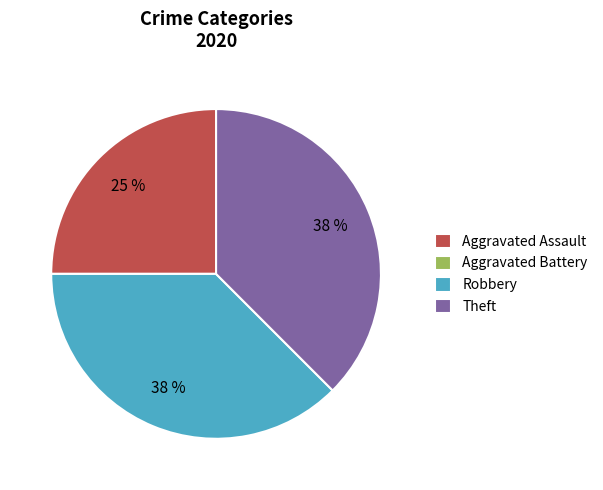

Approximately how many times larger is the value at Aggravated Assault compared to Robbery?

0.7